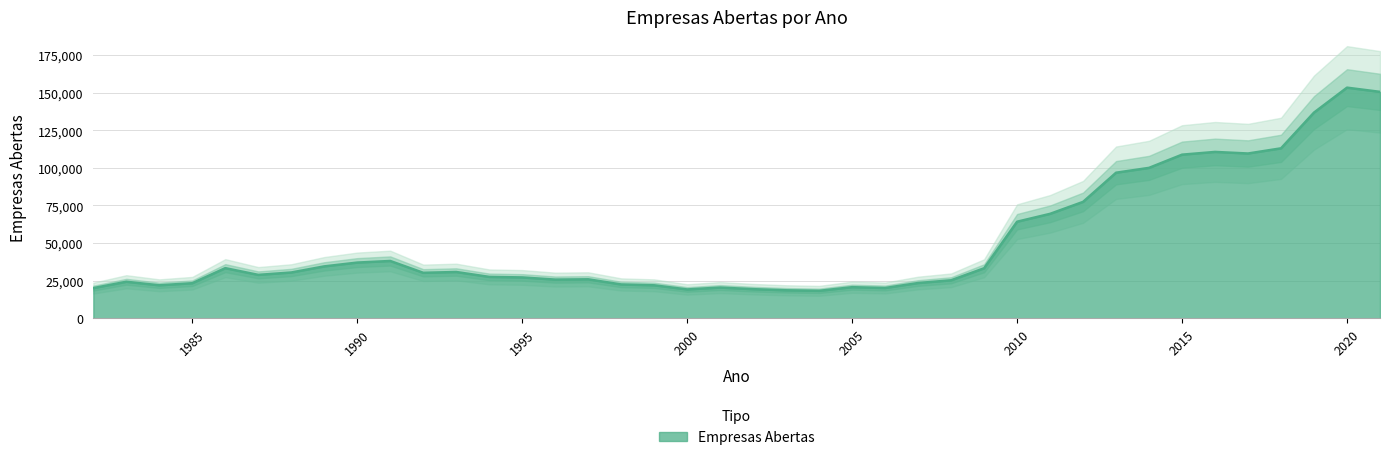

True or false: the data shows 37029 at 1998.

False